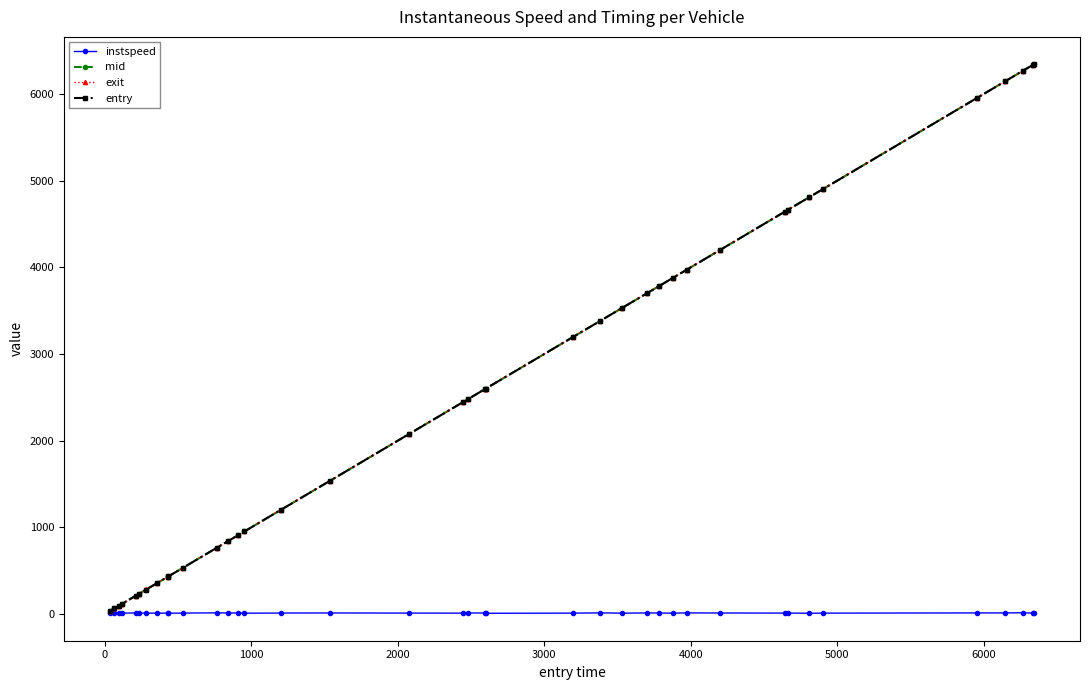

What is the maximum value for exit?

6341.2